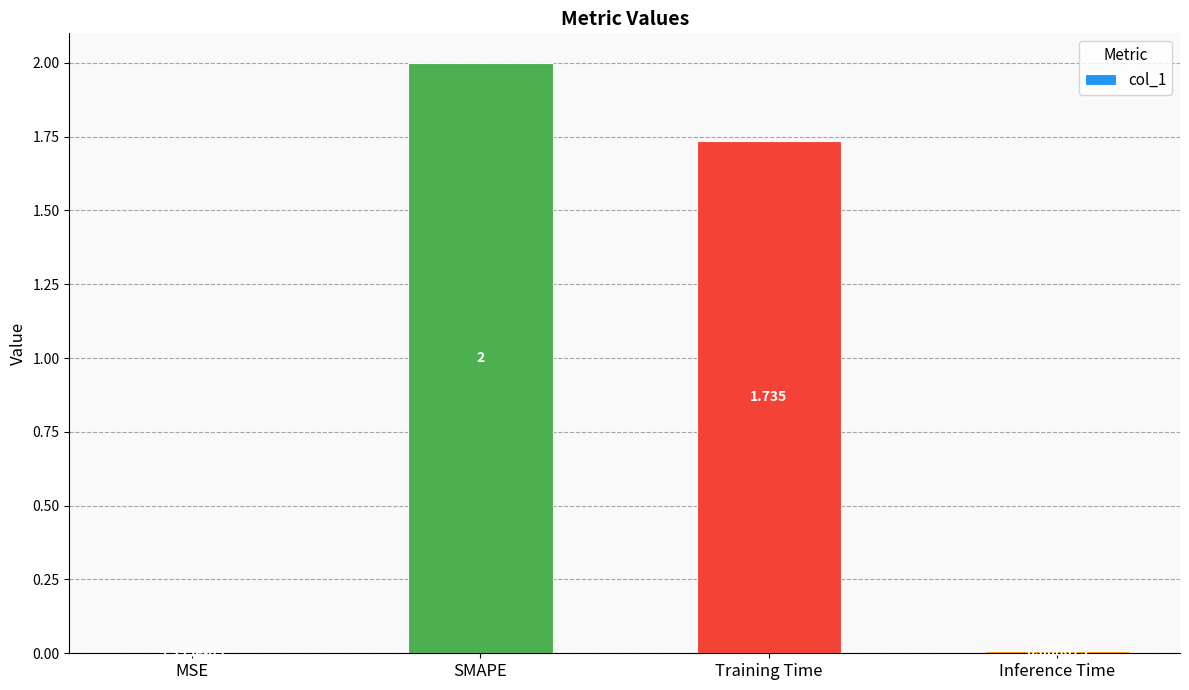

Between SMAPE and Training Time, which is larger?

SMAPE